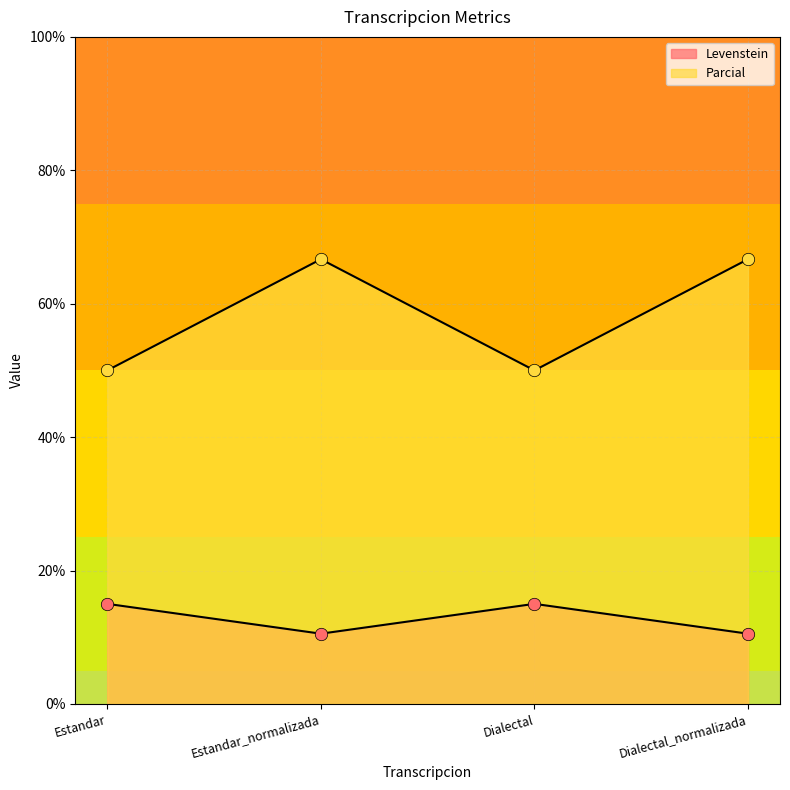

What is the total value across all series at Estandar?

65.0